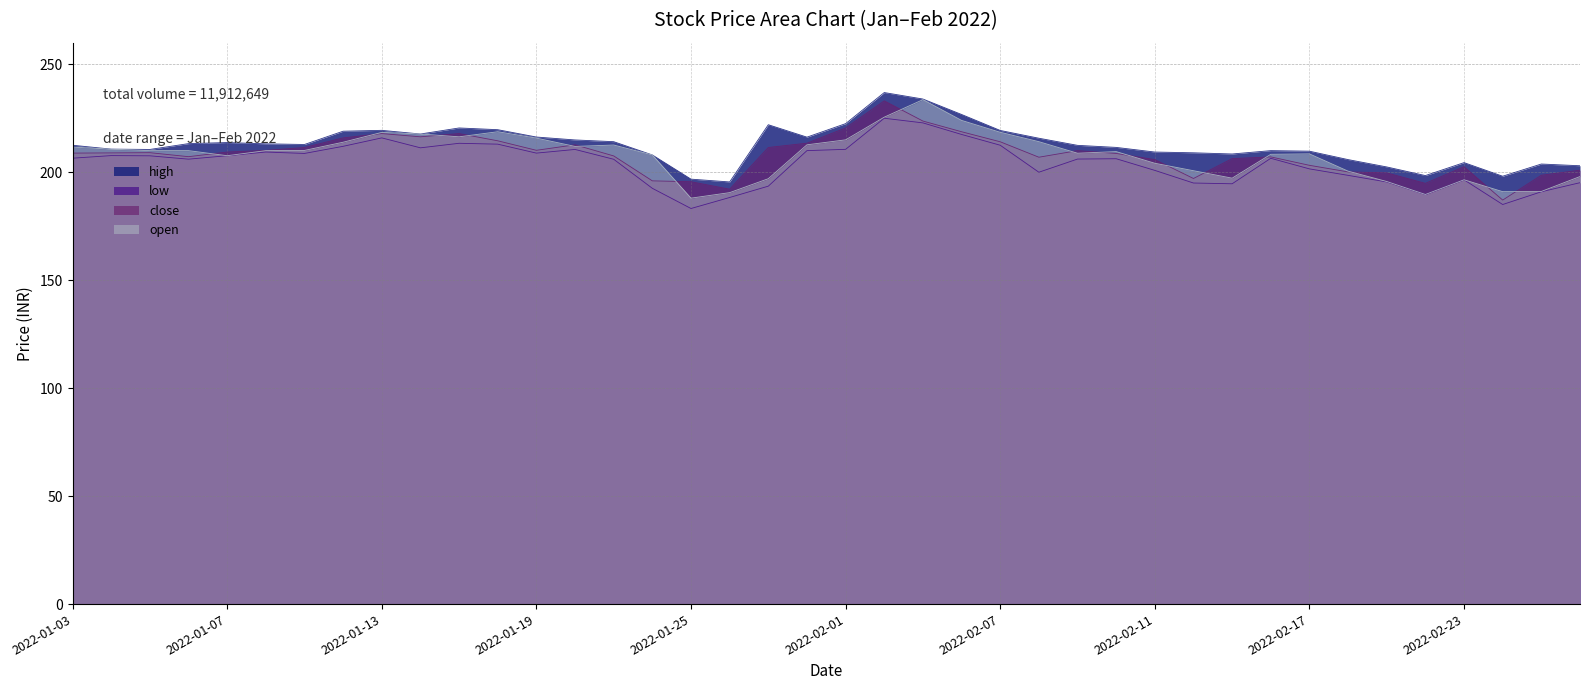

Where is the first local maximum for close?

2022-01-05